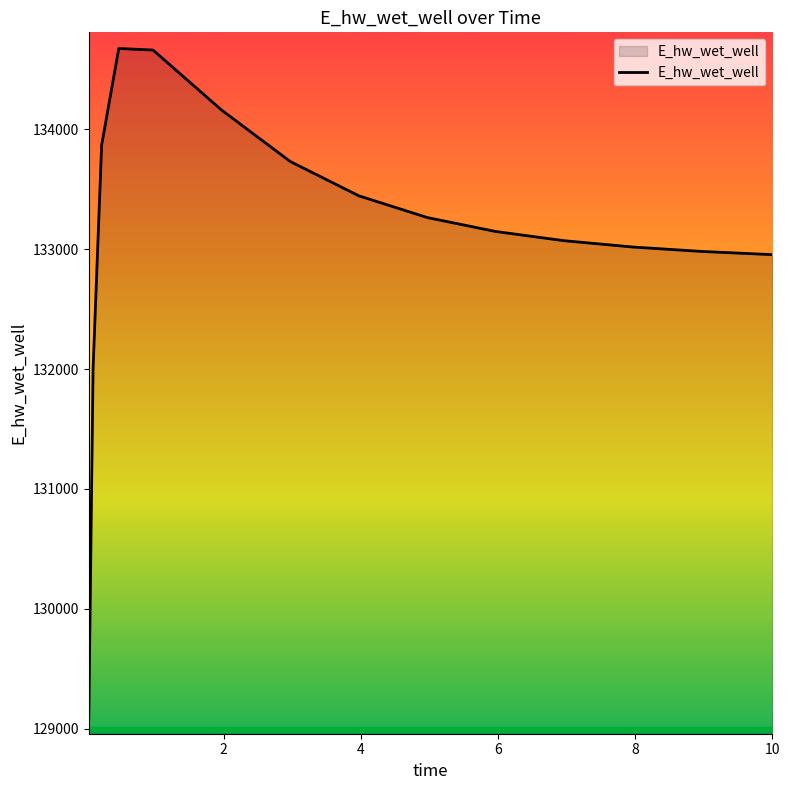

What is the average value?

133134.6